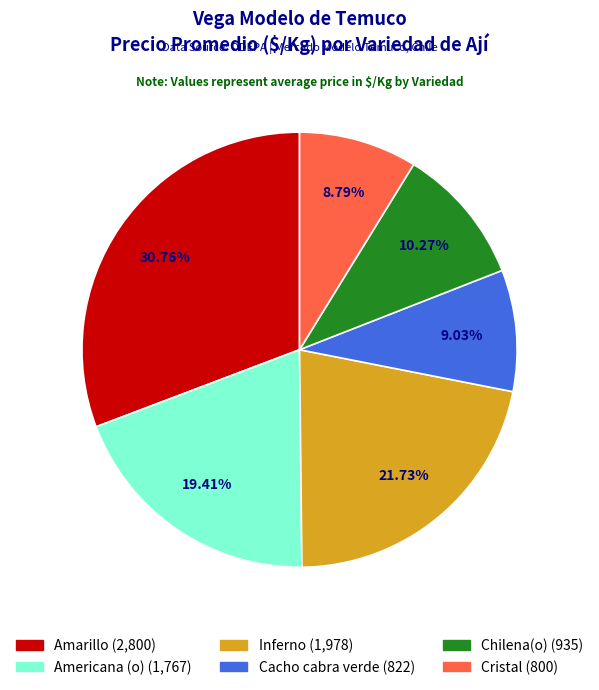

Does Cristal represent more than half of the total?

No